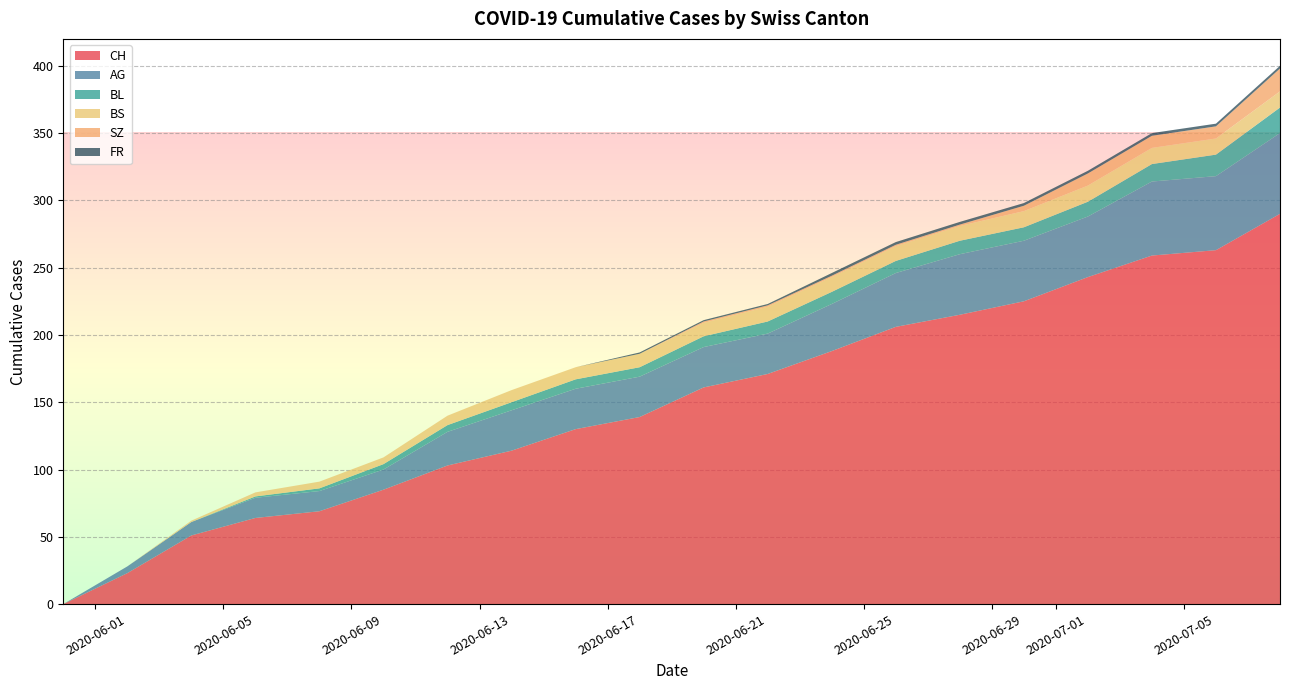

What is the highest value of the CH series?

290